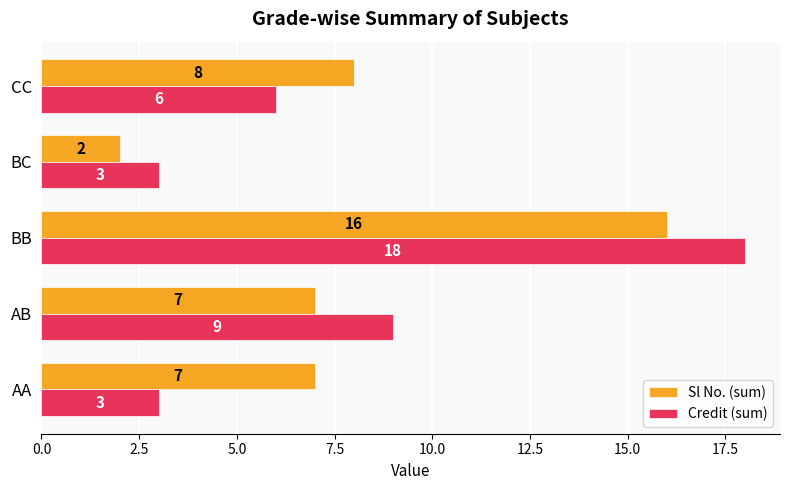

Rank the series by their maximum value, from highest to lowest.

Credit (sum), Sl No. (sum)